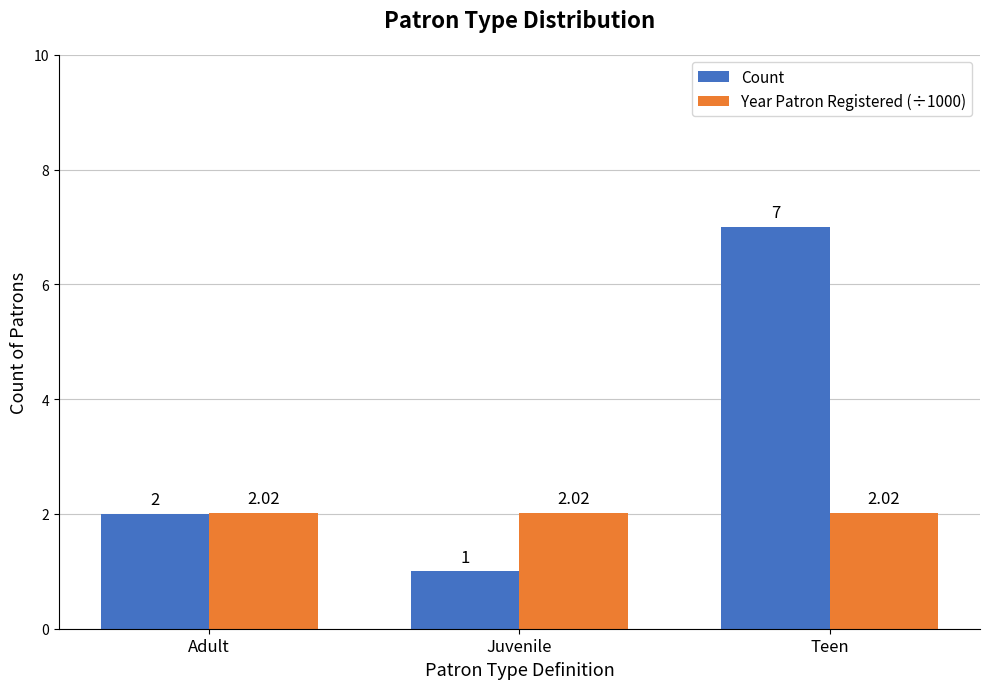

What are all the series names shown in the legend?

Count, Year Patron Registered (÷1000)